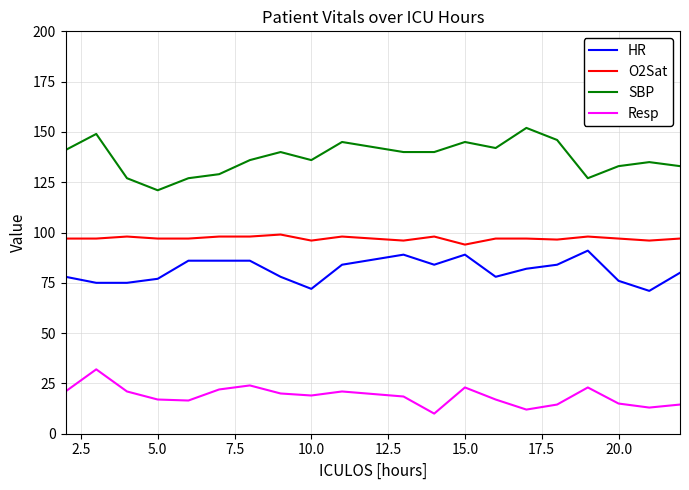

True or false: HR and O2Sat cross at least once.

False